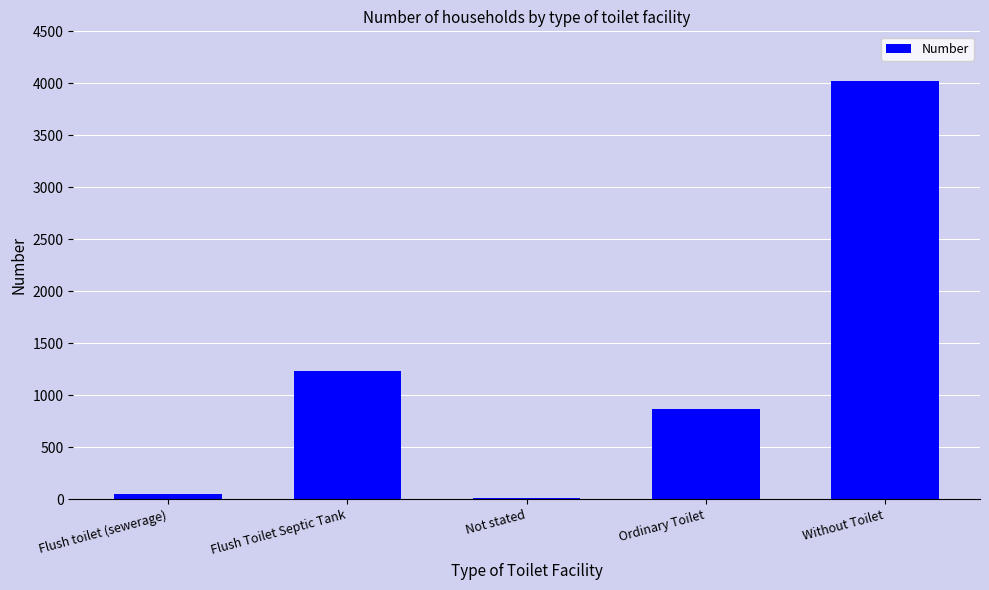

Reading left to right, extract all data points from this chart.

52	1229	9	868	4021